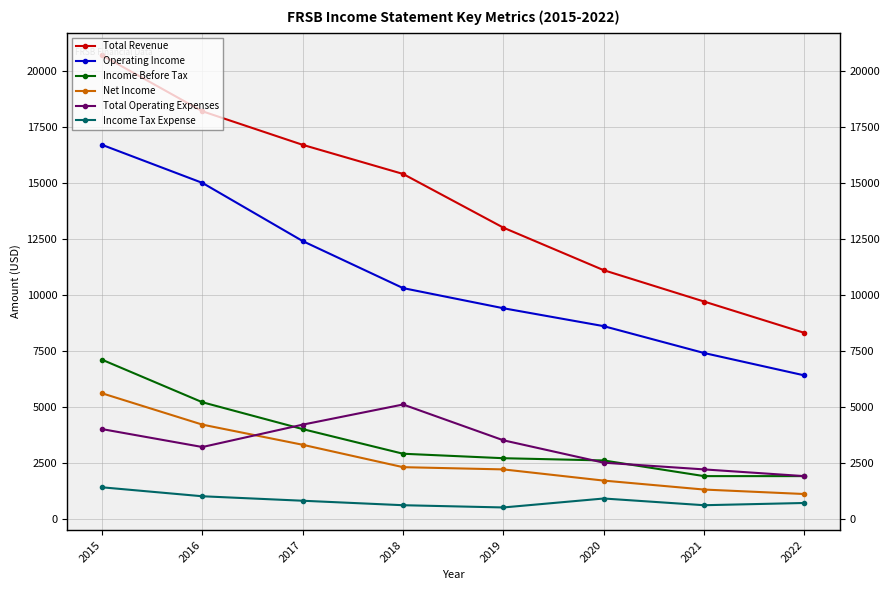

Which series changed the most between 2018 and 2019?

Total Revenue